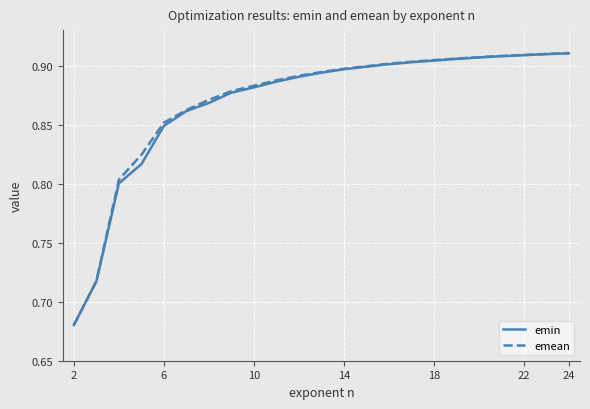

Which series has the largest range (max minus min)?

emean